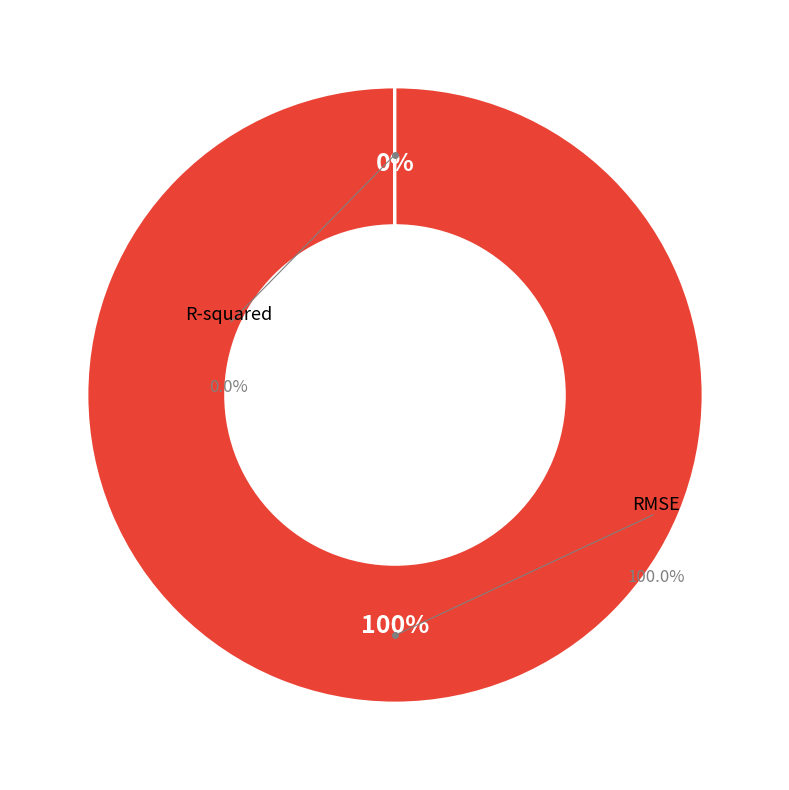

How many segments does this pie chart have?

2